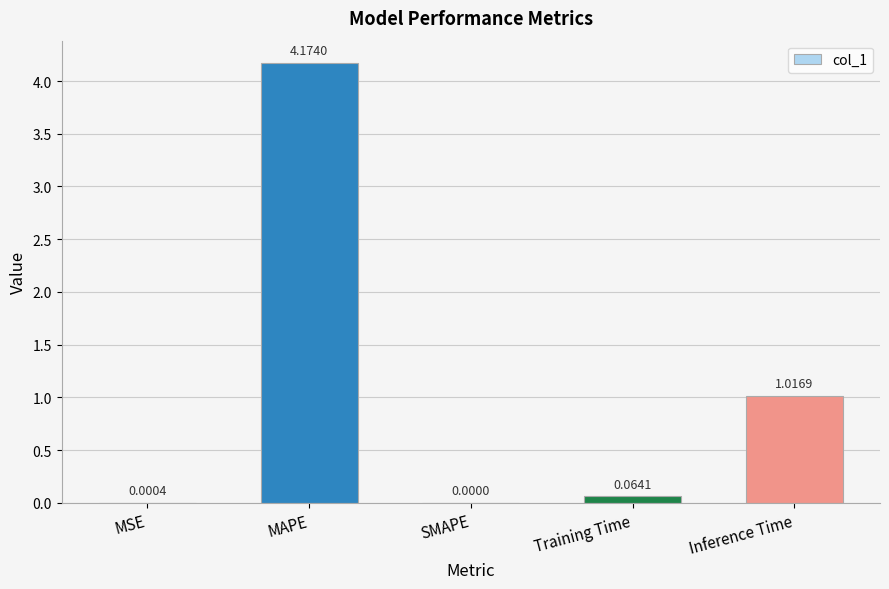

Between SMAPE and Inference Time, which is larger?

Inference Time